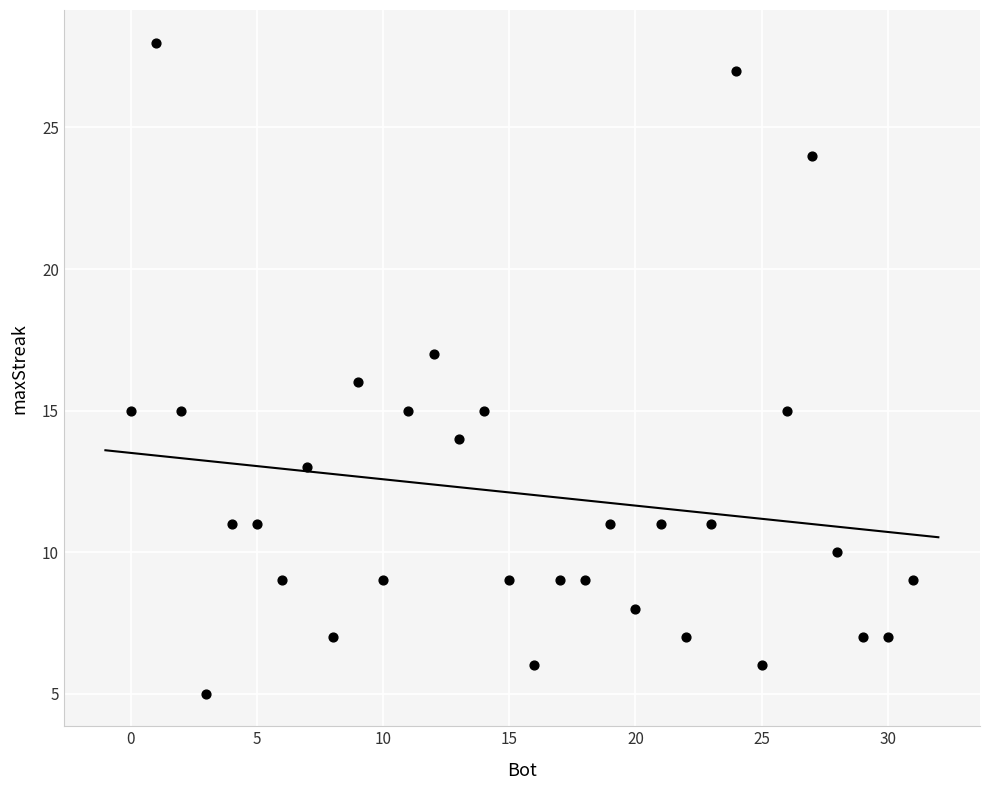

What is the range of X values (max minus min)?

31